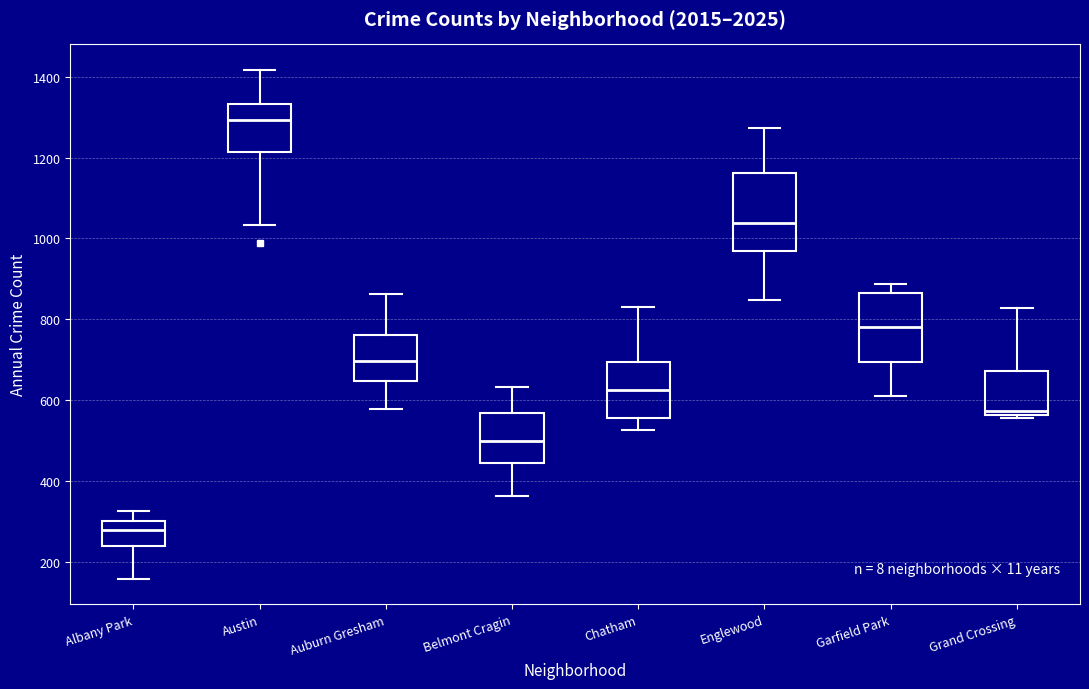

Where does the lower whisker of the box for Auburn Gresham end on the y-axis? The values are not printed on the chart, so give them approximately, as read against the axis.

580